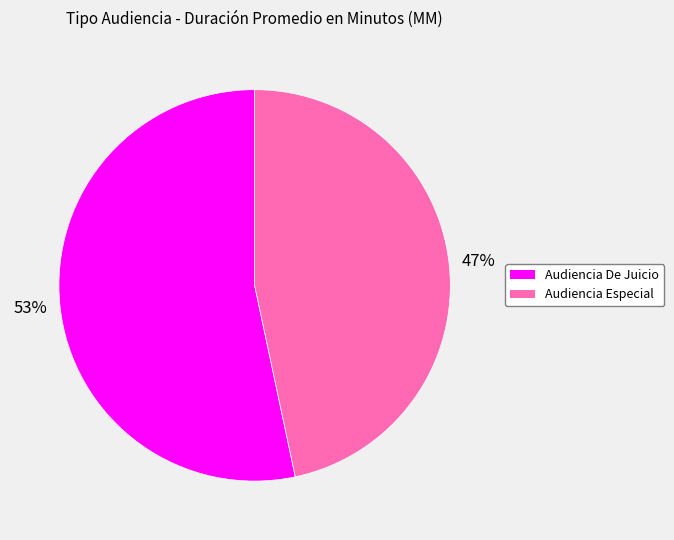

To the nearest percent, what is the average slice percentage?

50%